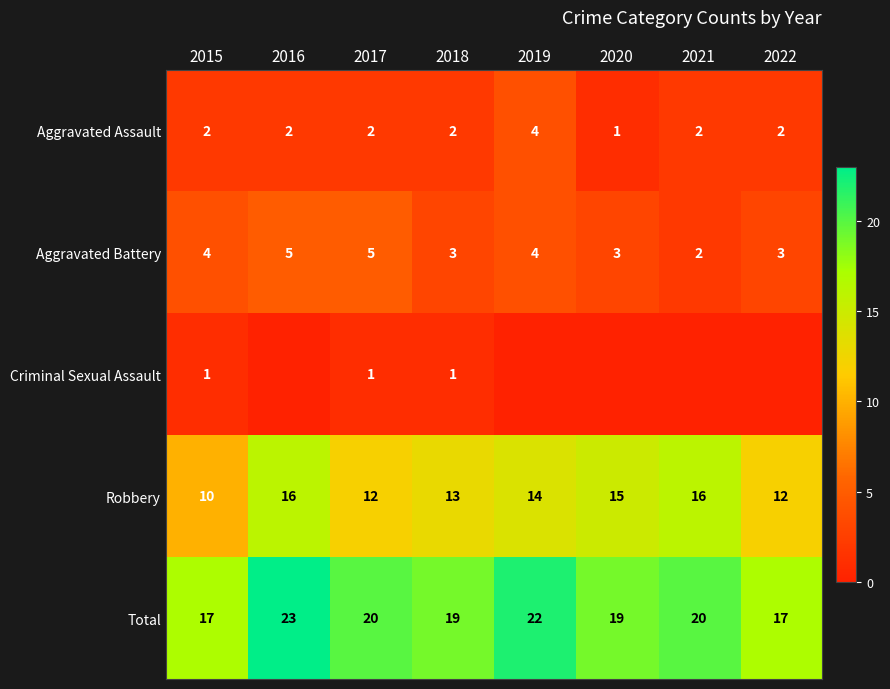

Which label corresponds to the largest value in the chart?

2016